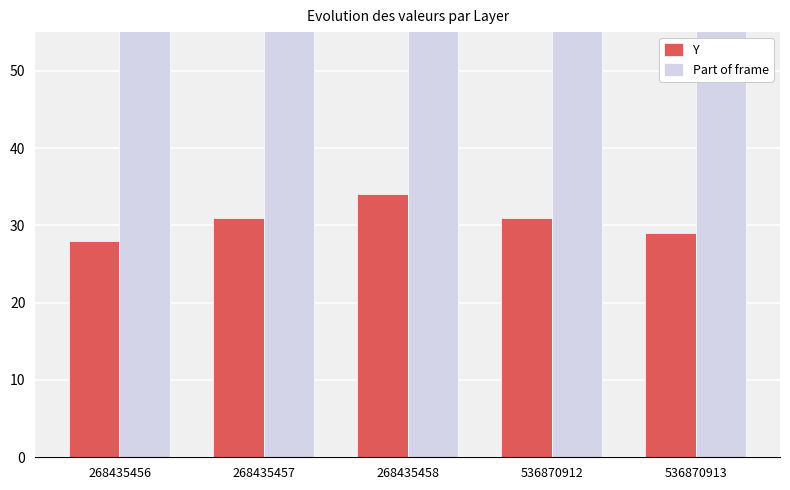

What is the difference between the Part of frame values at 536870912 and 536870913?

122